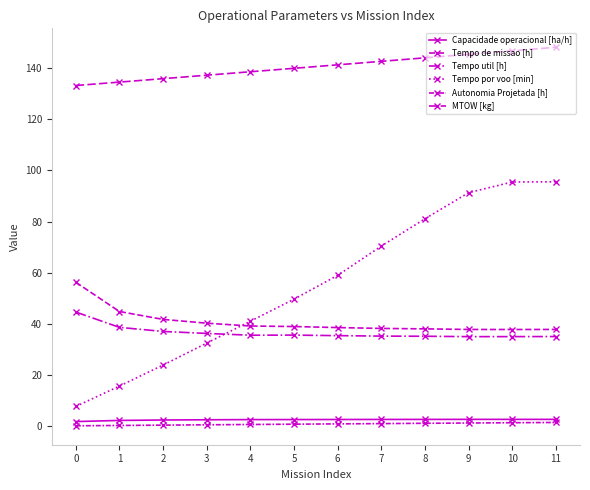

True or false: MTOW [kg] has more than 2 interior local peaks.

False